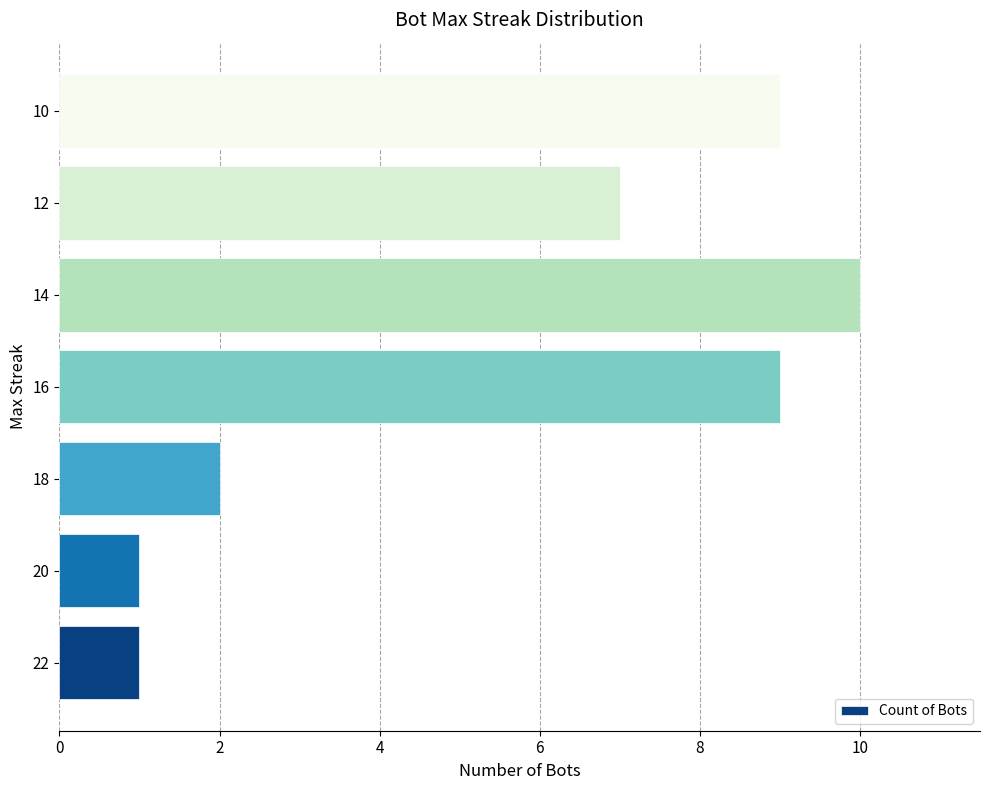

What is the sum of all values?

39